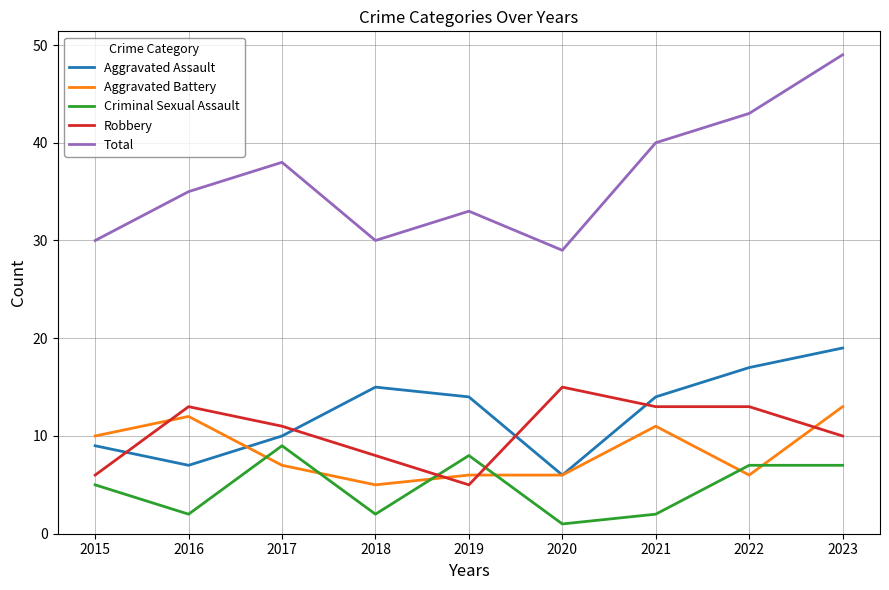

What are all the series names shown in the legend?

Aggravated Assault, Aggravated Battery, Criminal Sexual Assault, Robbery, Total